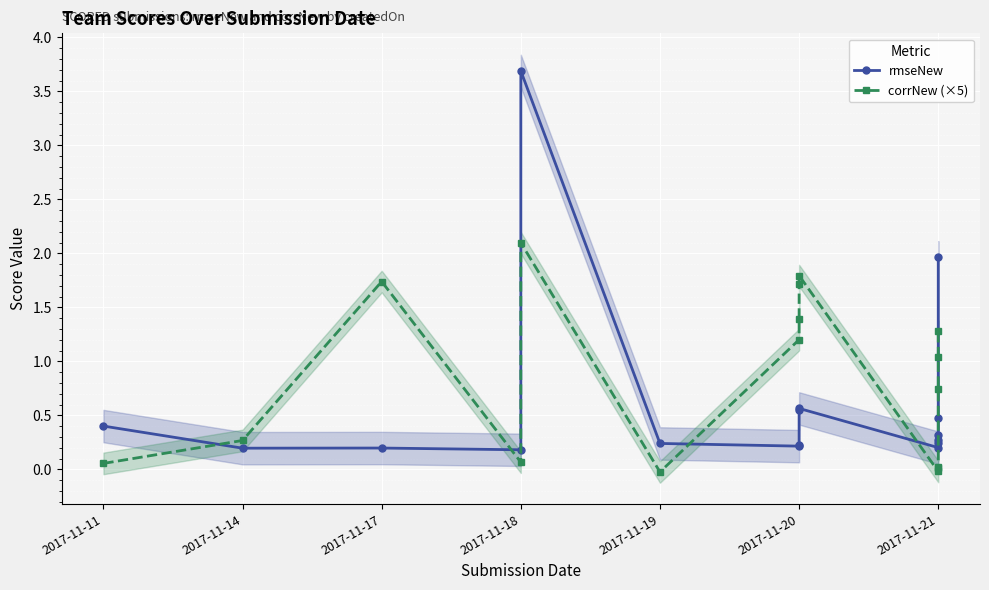

How many interior local peaks does the rmseNew series have?

3